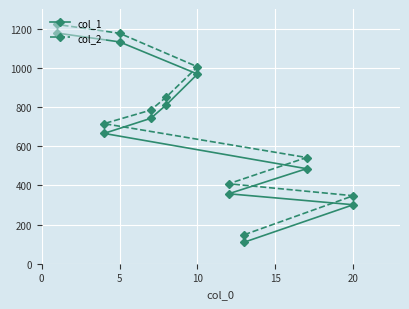

What are all the series names shown in the legend?

col_1, col_2